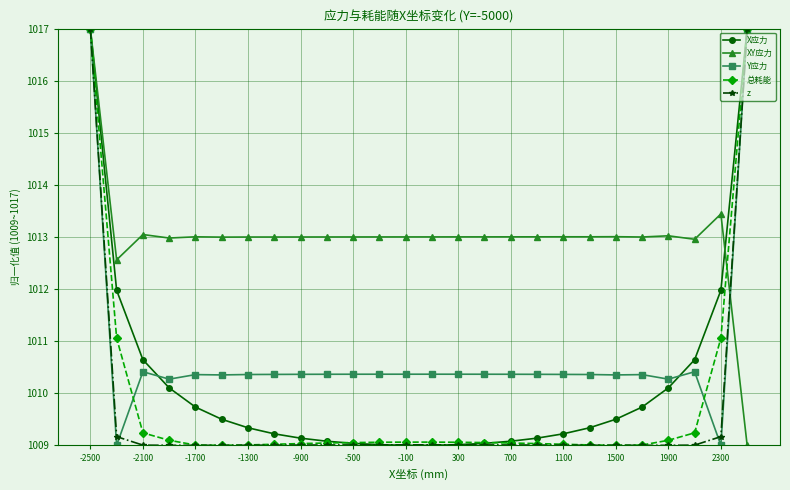

How many lines are shown in the chart?

5